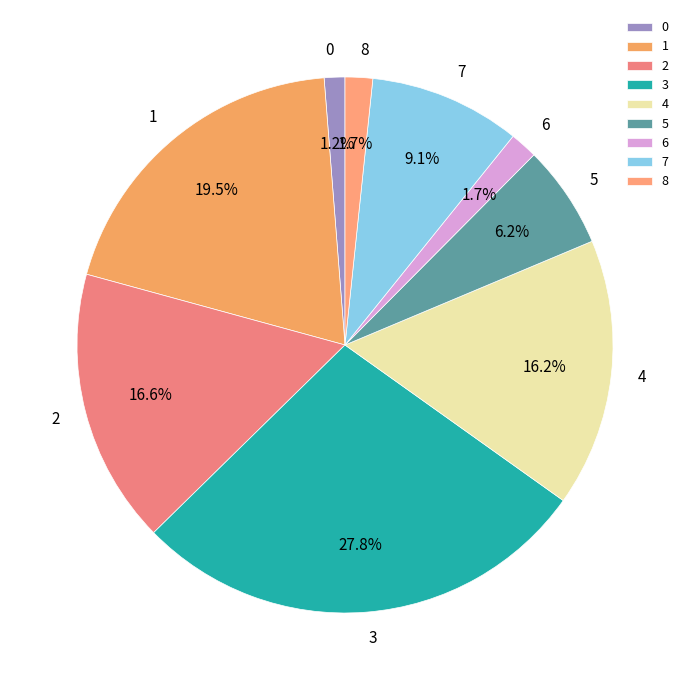

To the nearest percent, what portion does 2 represent?

17%